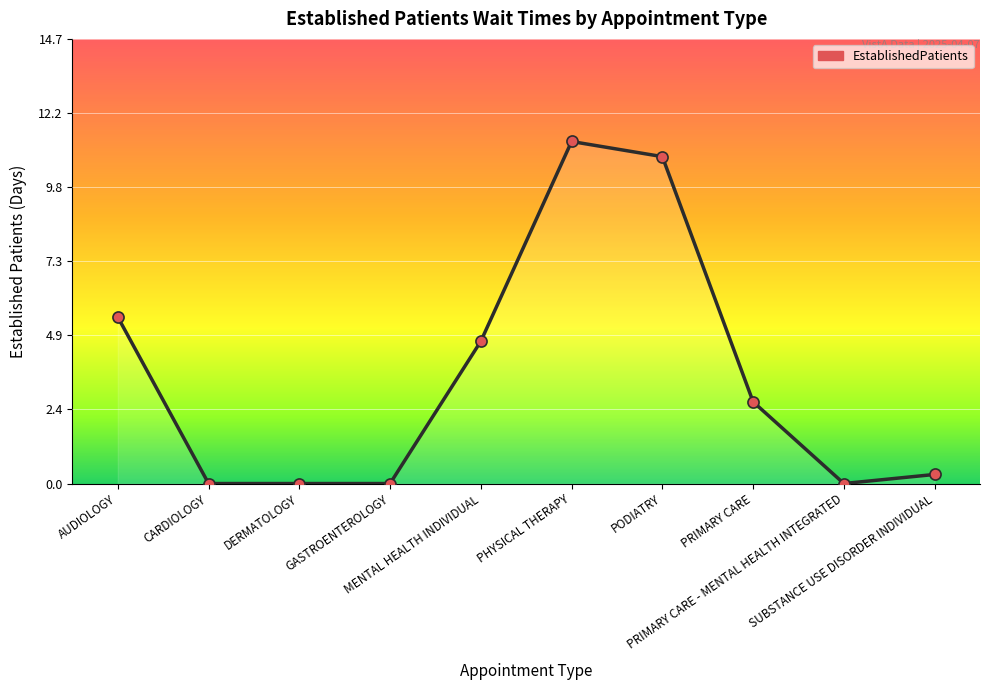

What is the maximum value shown in the chart?

11.3